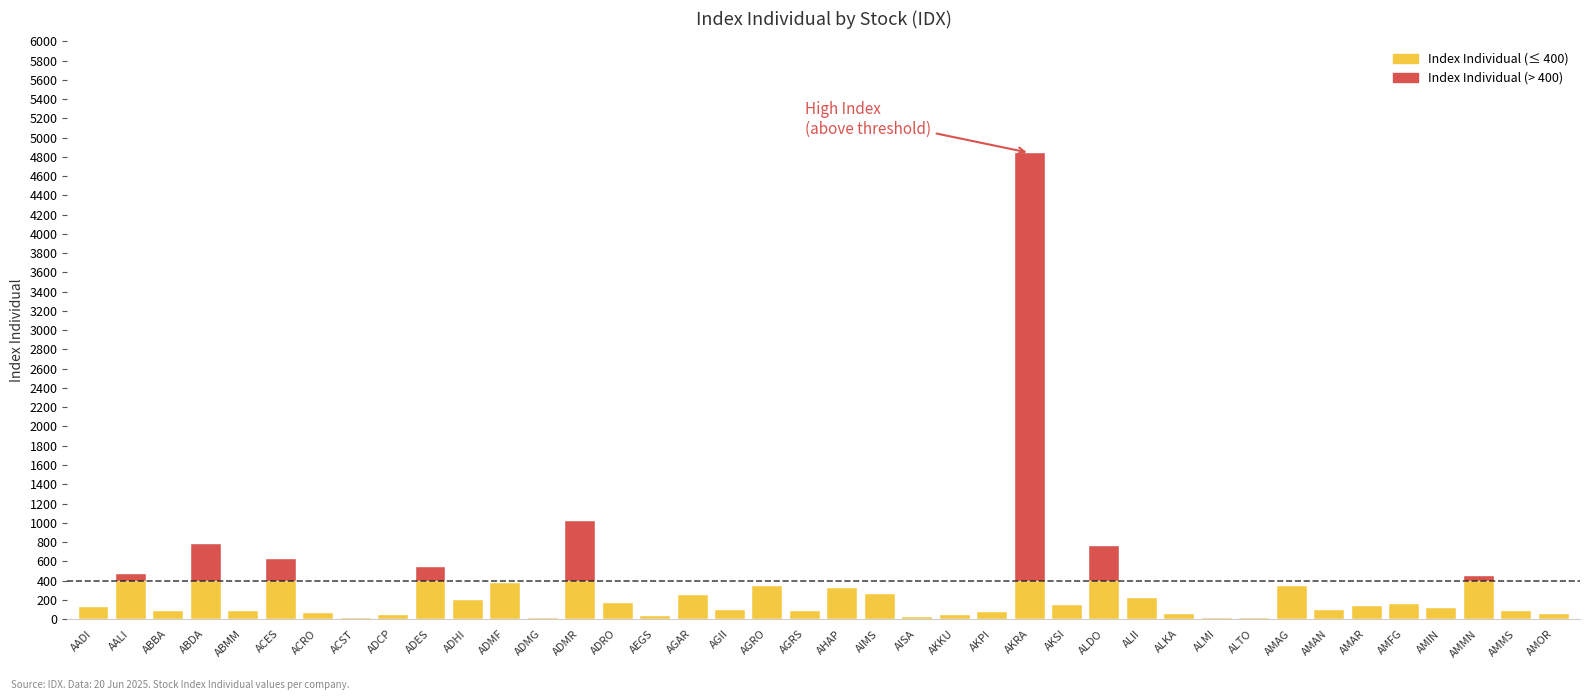

How many data points are above 137?

20